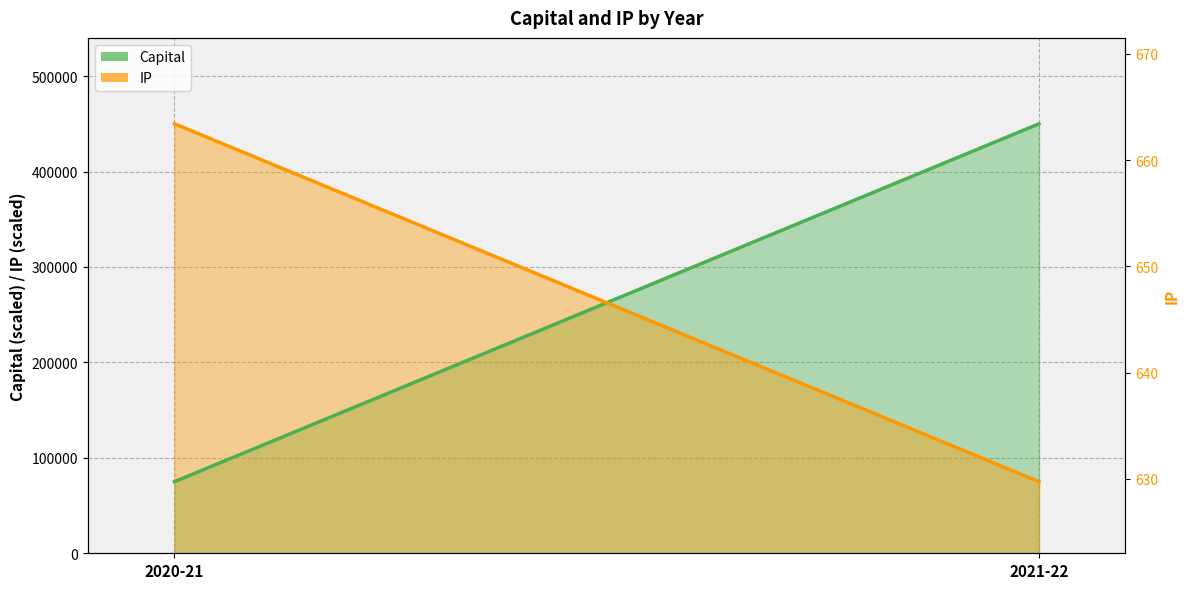

What is the difference between the values at 2021-22 and 2020-21?

38.5